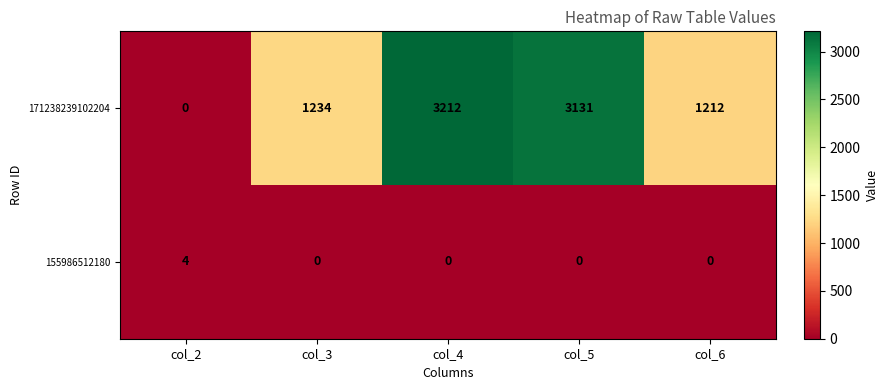

Which series has the largest total across all categories?

171238239102204